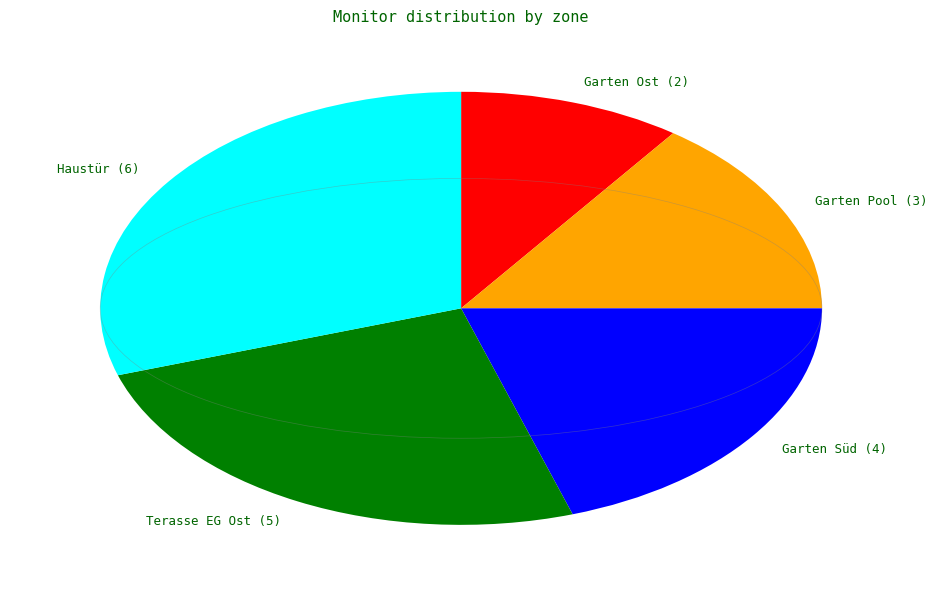

How many segments does this pie chart have?

5